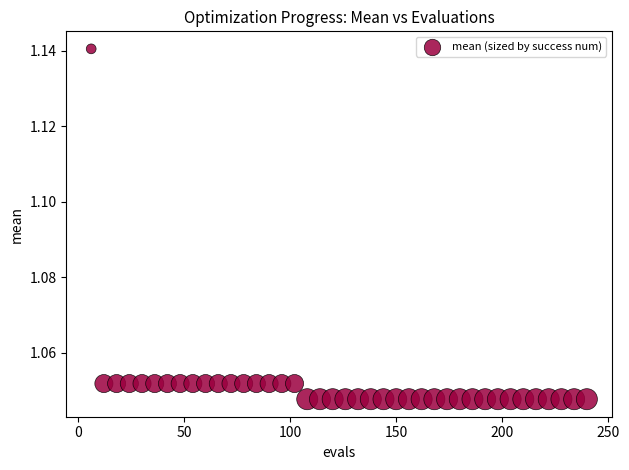

What is the range of X values (max minus min)?

234.0